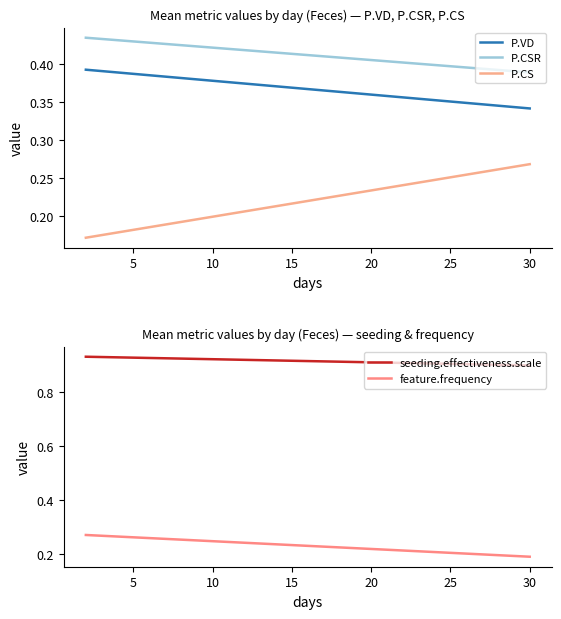

Which series changed the most between 0 and 5?

P.CS